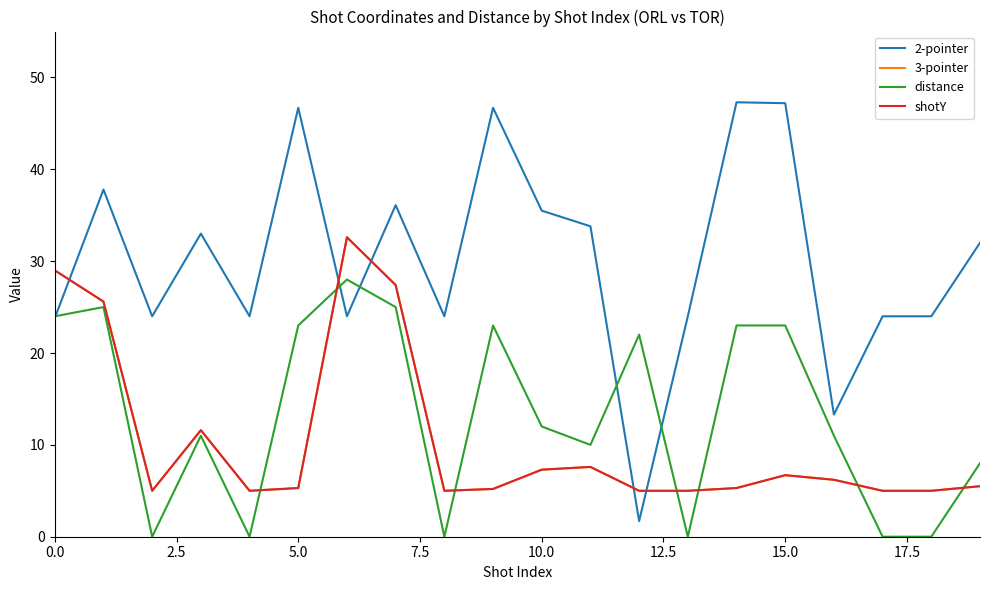

Does the chart have visible grid lines?

No